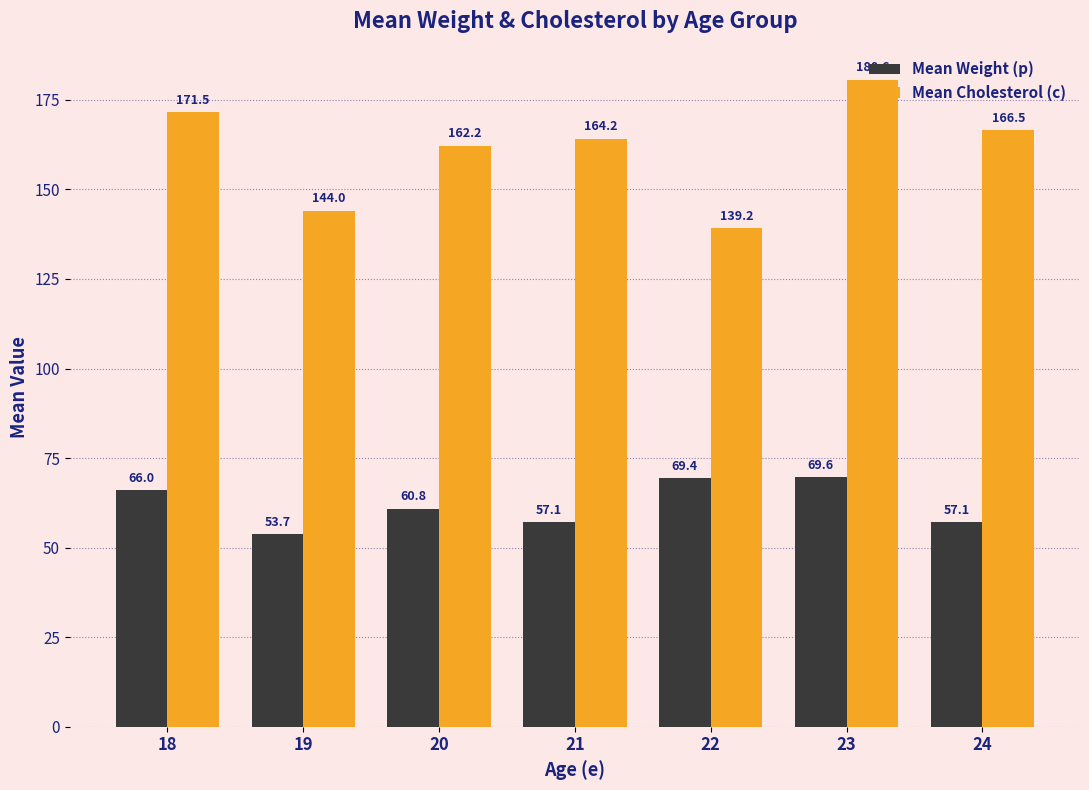

How many categories are shown in the chart?

7